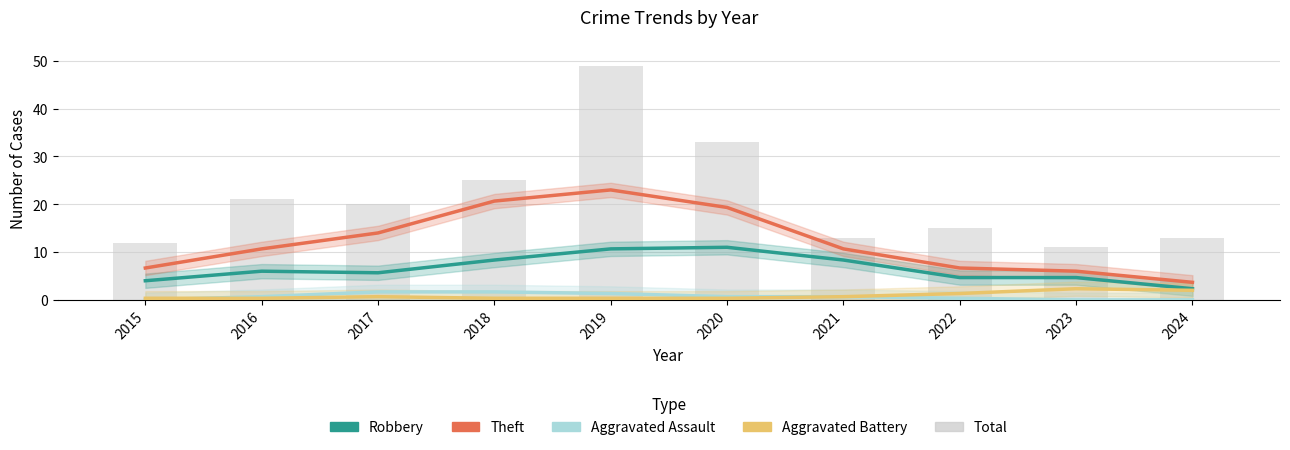

Reading right to left, what are all the values shown in this chart?

Robbery: 2.3	4.7	4.7	8.3	11.0	10.7	8.3	5.7	6.0	4.0
Theft: 3.7	6.0	6.7	10.7	19.3	23.0	20.7	14.0	10.7	6.7
Aggravated Assault: 0.0	0.0	0.3	0.7	0.7	1.3	1.7	1.7	0.7	0.0
Aggravated Battery: 2.0	2.3	1.3	0.7	0.3	0.3	0.3	0.7	0.3	0.3
Total: 13.0	11.0	15.0	13.0	33.0	49.0	25.0	20.0	21.0	12.0